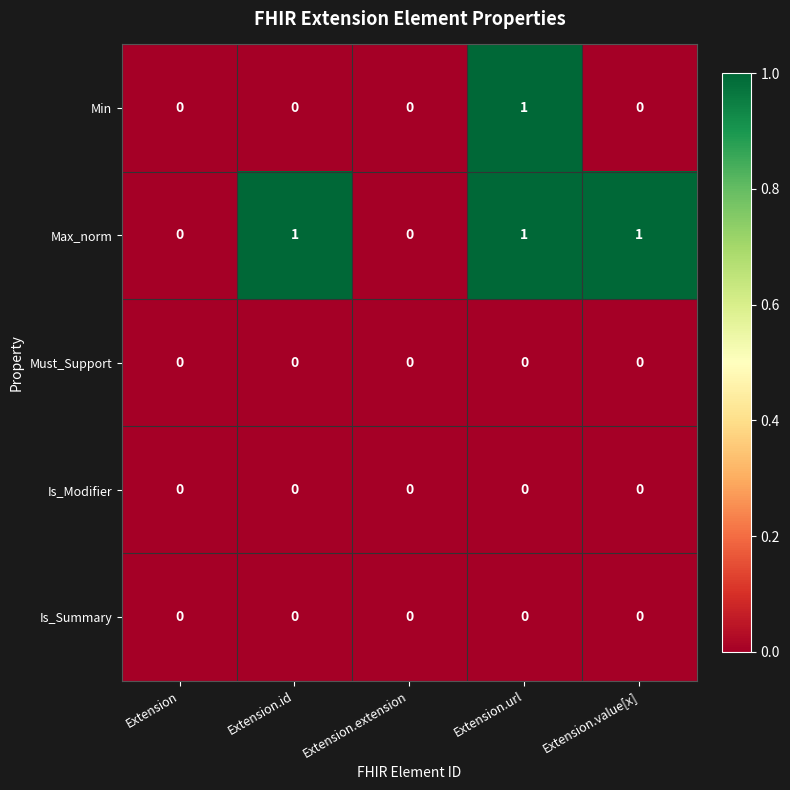

Count the Max_norm values in the range 0 to 1.

5